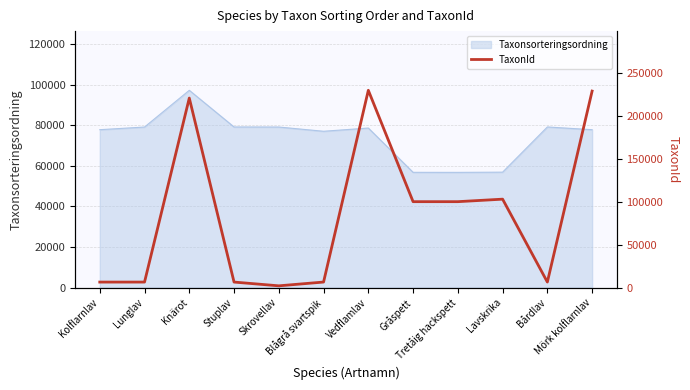

Which label corresponds to the largest value in the chart?

Vedflamlav